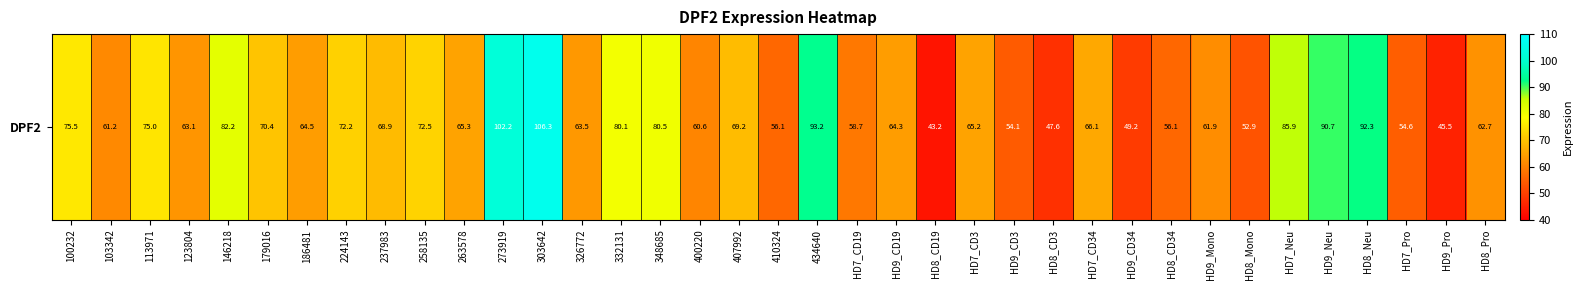

What is the change in value from 146218 to 179016?

-11.8